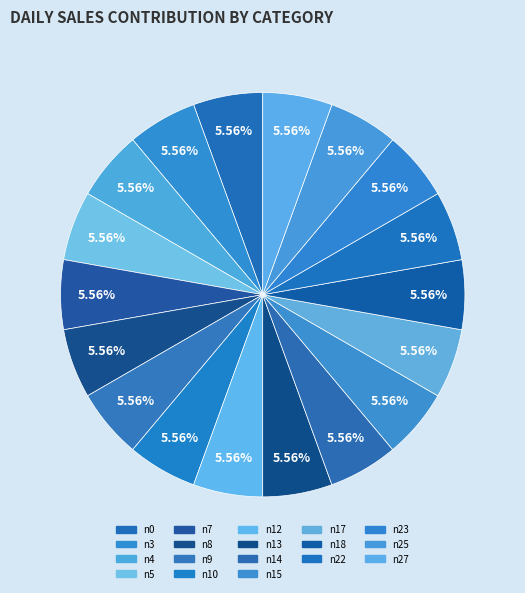

What is the largest slice in the pie chart?

n0